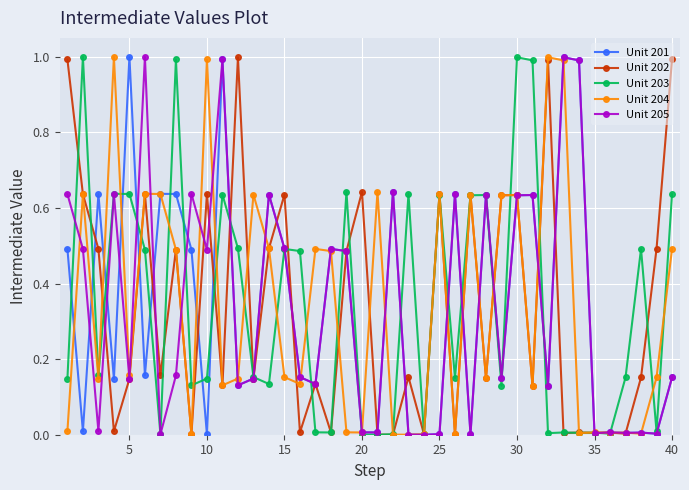

What is the greatest value displayed?

1.0